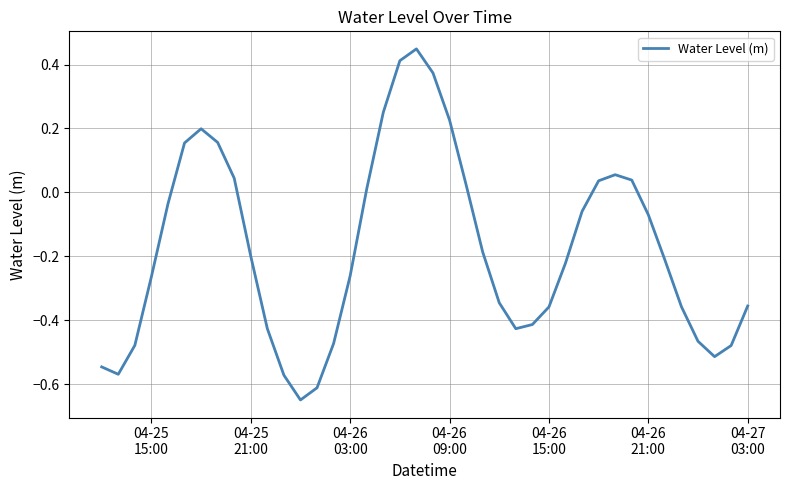

What is the difference between the maximum and minimum values?

1.1